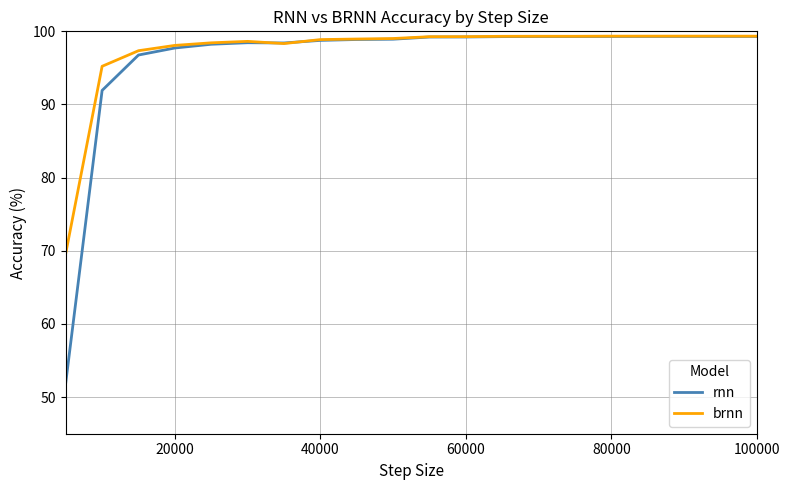

Which series has the widest spread of values?

rnn